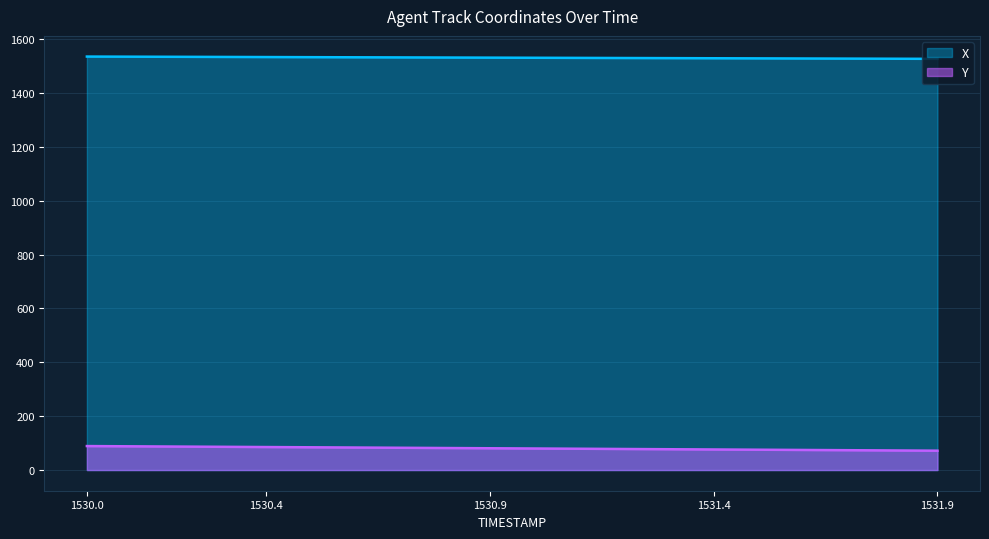

Rank the categories by X value from highest to lowest.

1530.0, 1530.1, 1530.2, 1530.3, 1530.4, 1530.5, 1530.6, 1530.7, 1530.8, 1530.9, 1531.0, 1531.1, 1531.2, 1531.3, 1531.4, 1531.5, 1531.6, 1531.7, 1531.8, 1531.9